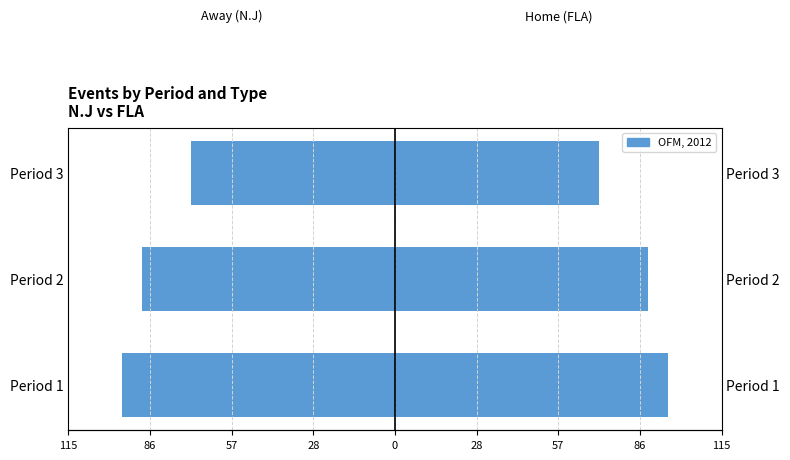

What is the value of the 2nd bar from the left?

-89